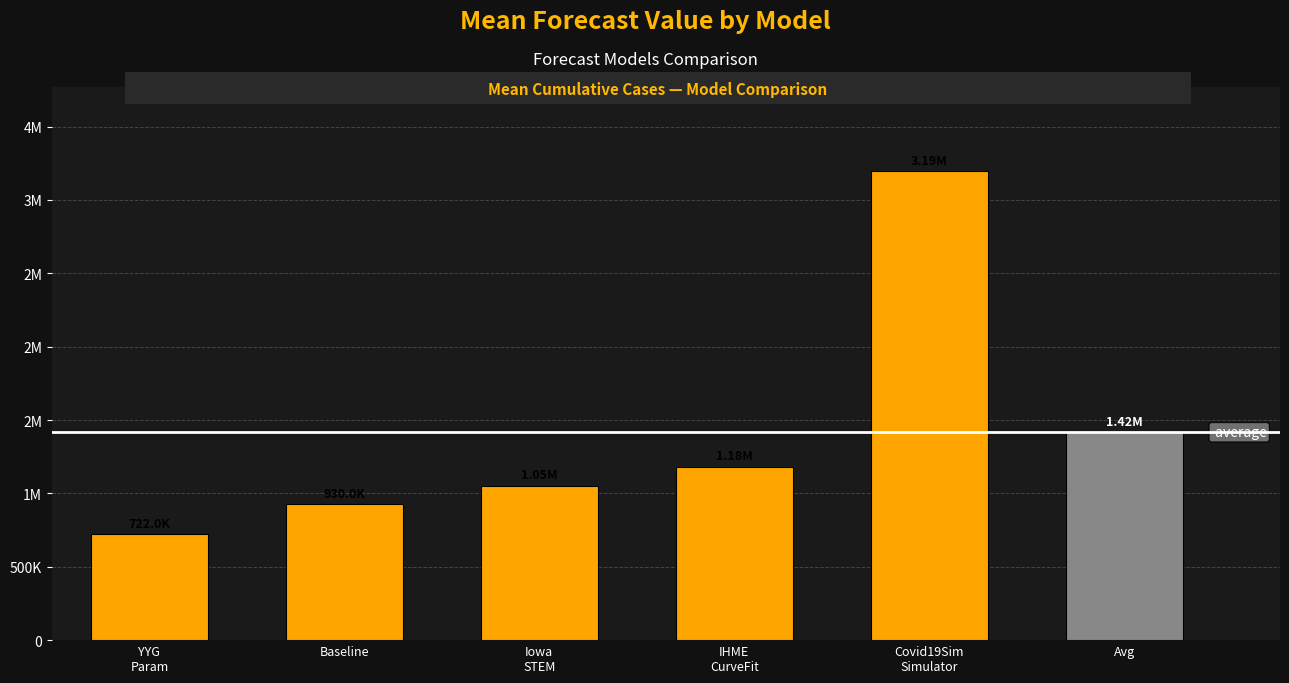

Reading left to right, transcribe all the data shown in this chart.

721995.3	930015.5	1053440.2	1183238.8	3194665.1